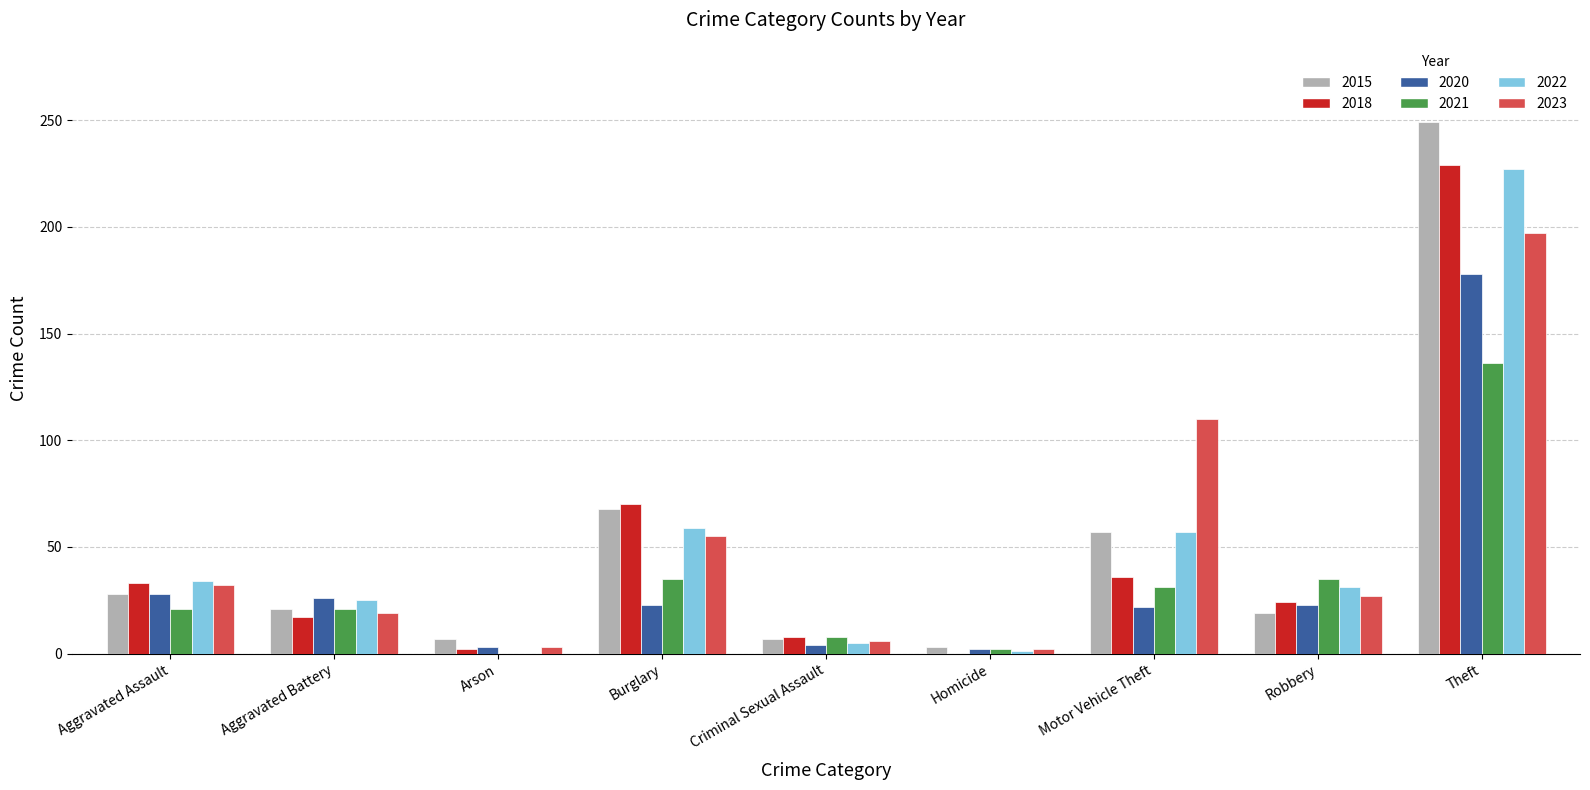

At which label is 2020 closest to 90?

Aggravated Assault